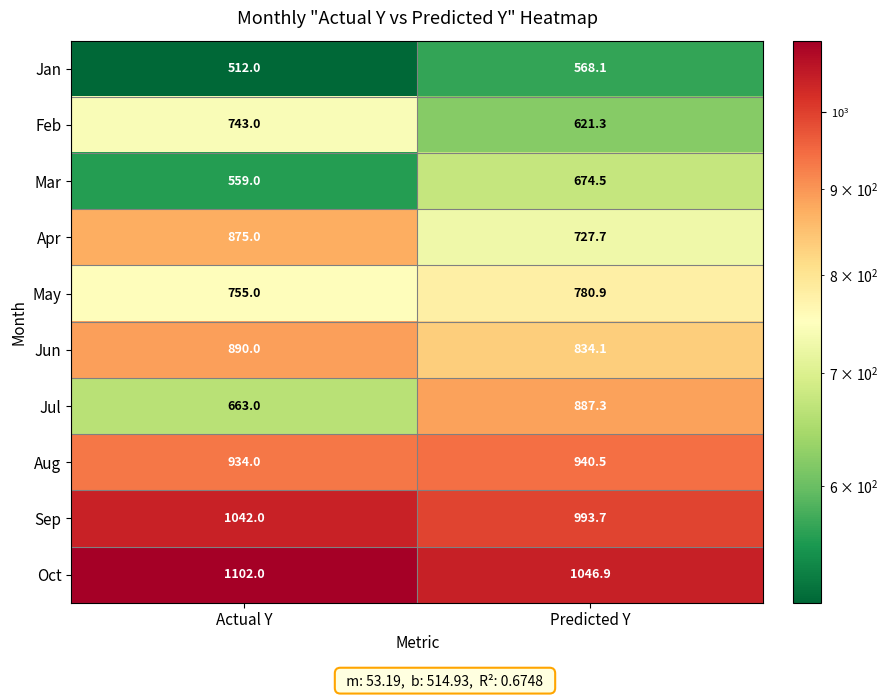

Which series changed the most between Actual Y and Predicted Y?

Jul